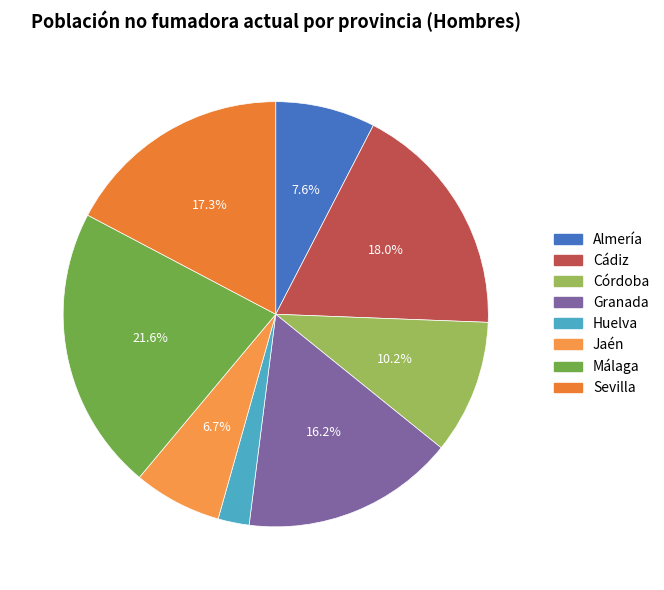

Count the number of slices in the pie.

8